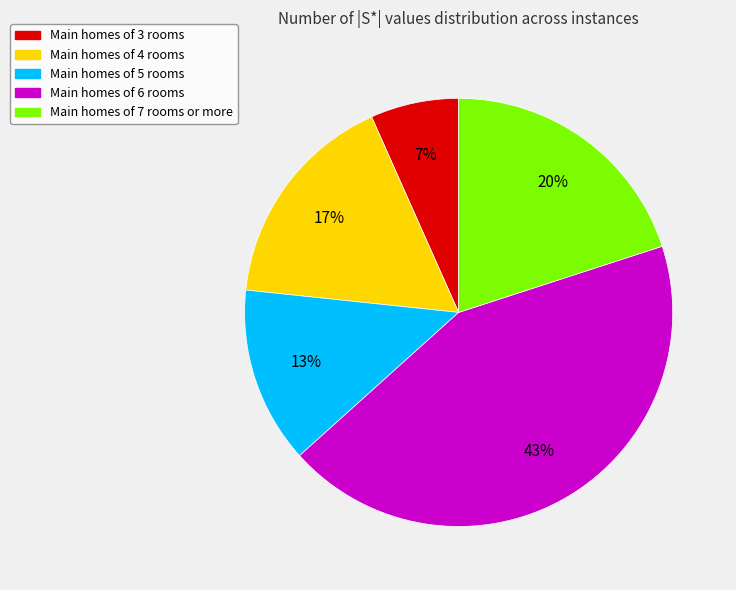

Is there any slice that represents more than half of the pie?

No